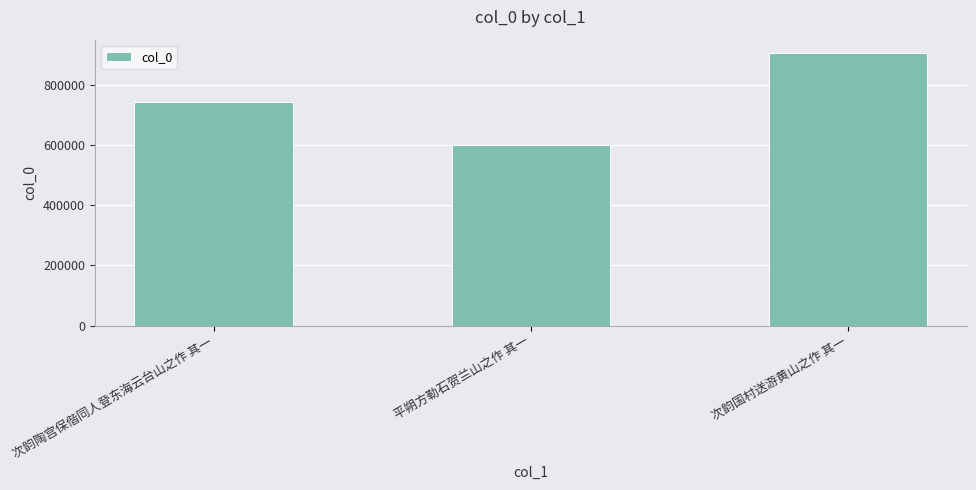

What is the change in value from 次韵陶宫保偕同人登东海云台山之作 其一 to 平朔方勒石贺兰山之作 其一?

-144039